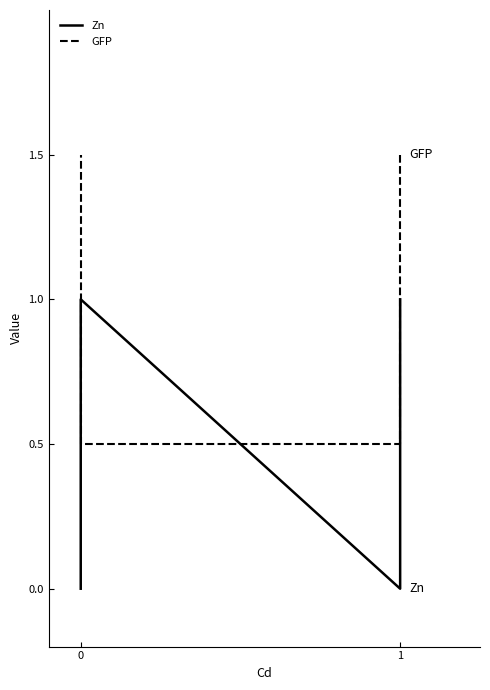

How many lines are shown in the chart?

2